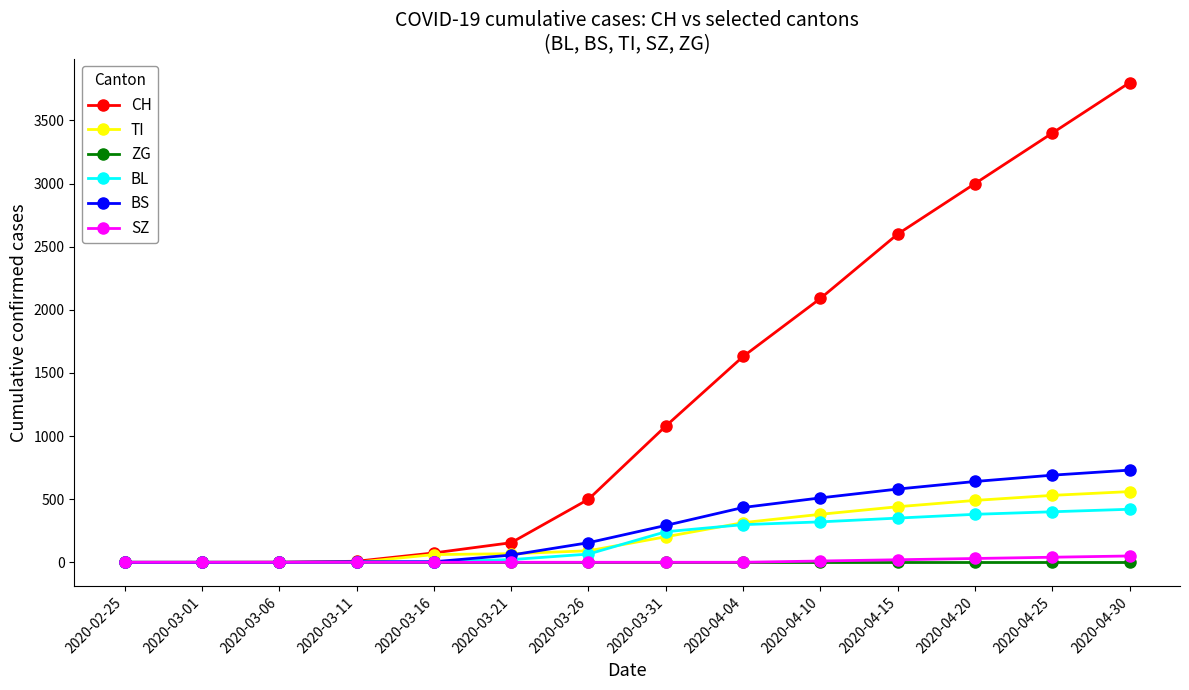

What are all the series names shown in the legend?

CH, TI, ZG, BL, BS, SZ